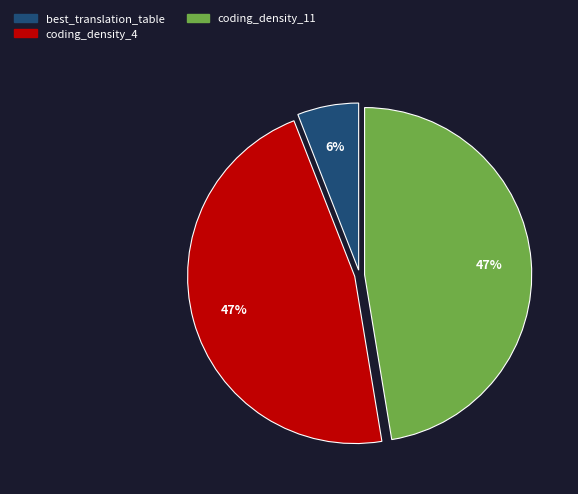

How many slices are in this pie chart?

3